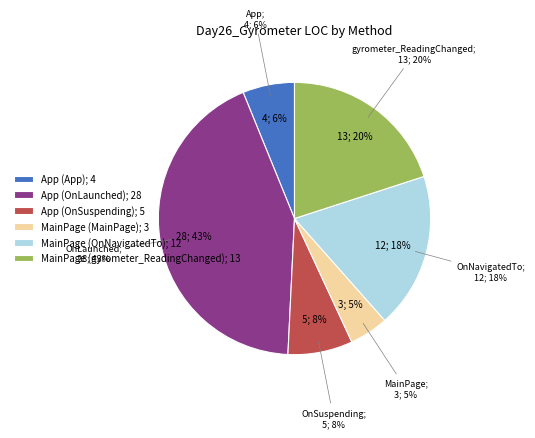

To the nearest percent, what is the difference between the largest and smallest slice percentages?

38%